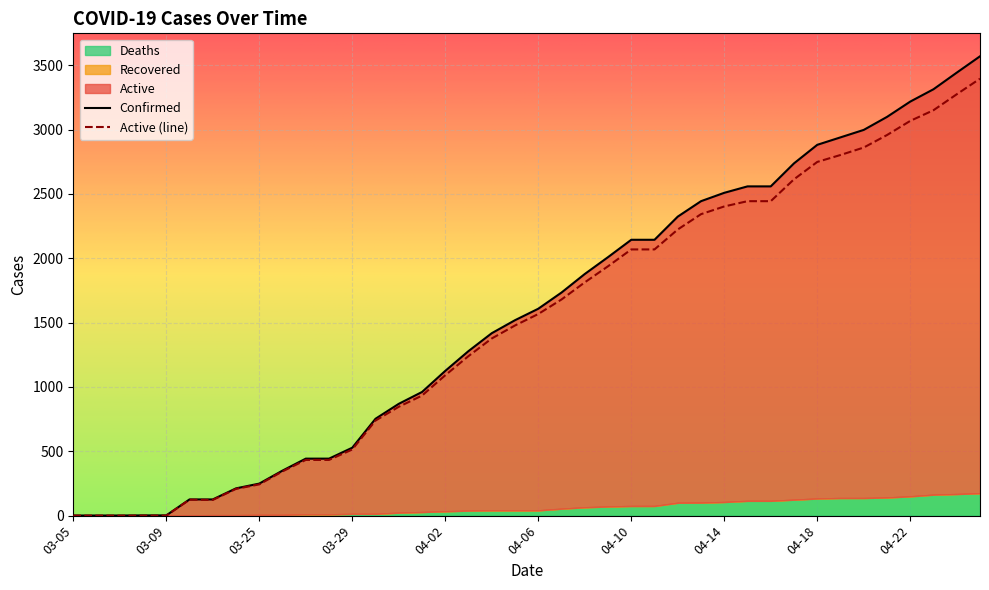

Is the value of Active at 04-02 greater than the value of Confirmed at 04-02?

No